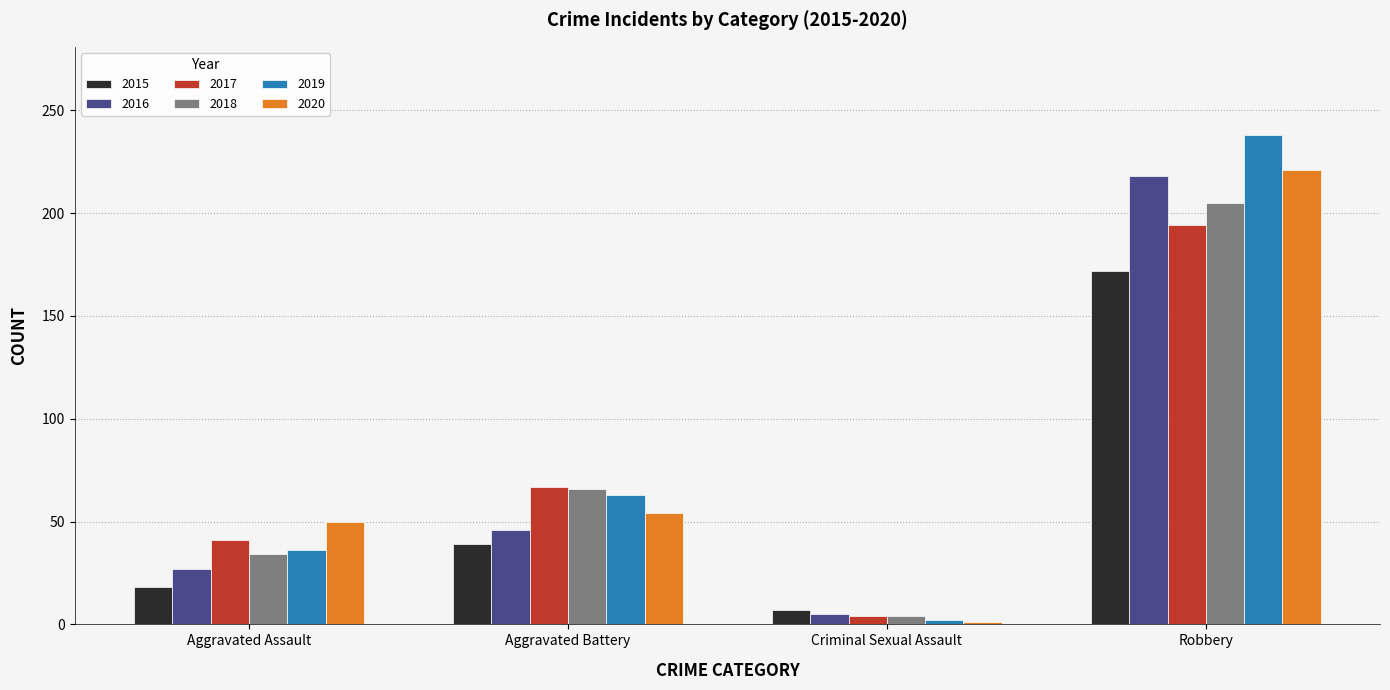

What is the total value across all series at Criminal Sexual Assault?

23